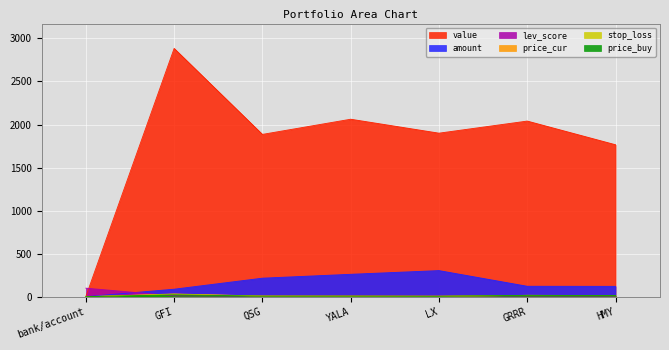

True or false: price_cur and stop_loss cross at least once.

False